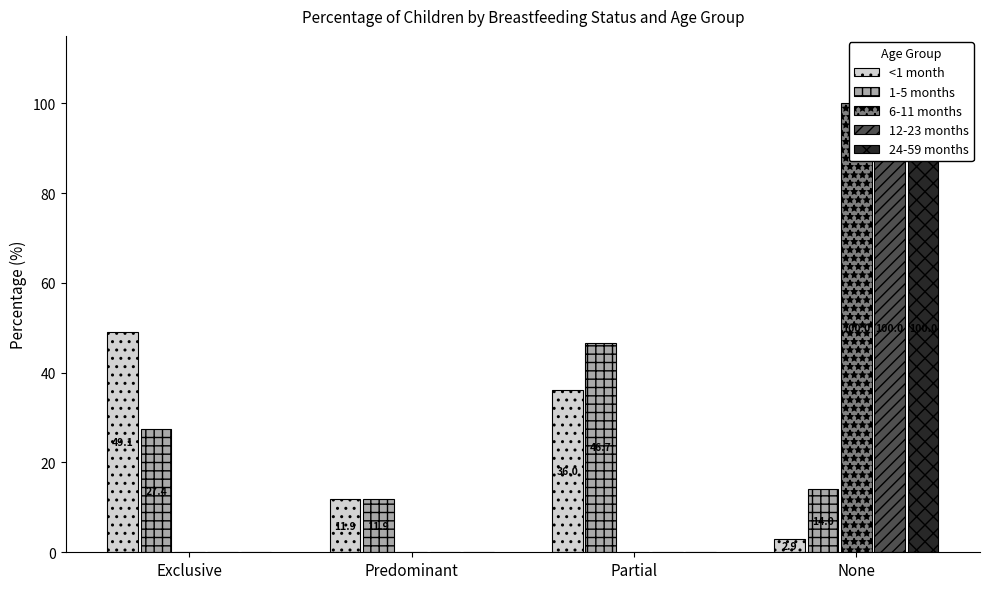

List the labels in order of 6-11 months value, smallest first.

Exclusive, Predominant, Partial, None